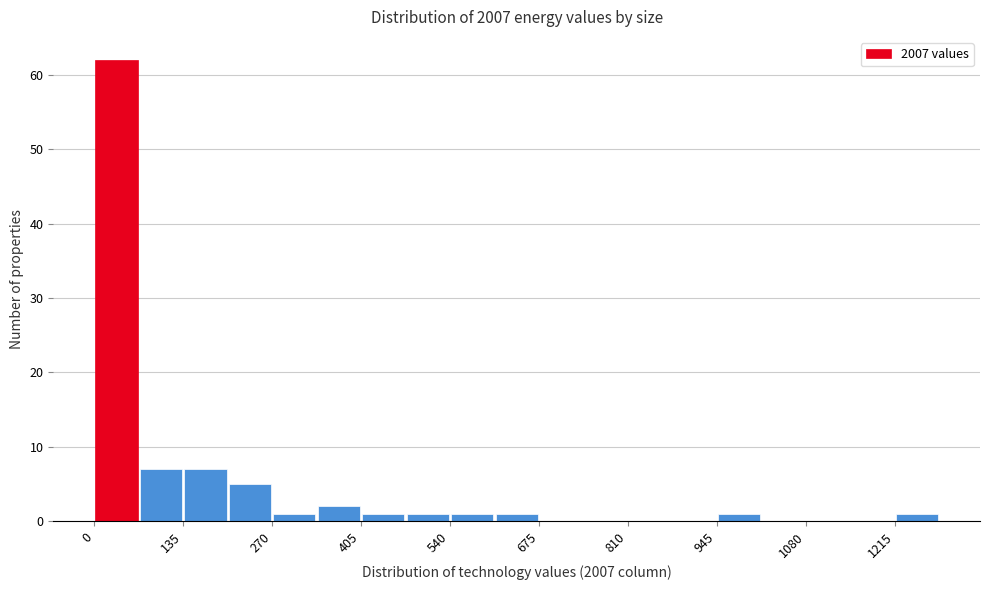

Read against the x-axis, roughly where is the centre of the tallest bar?

40